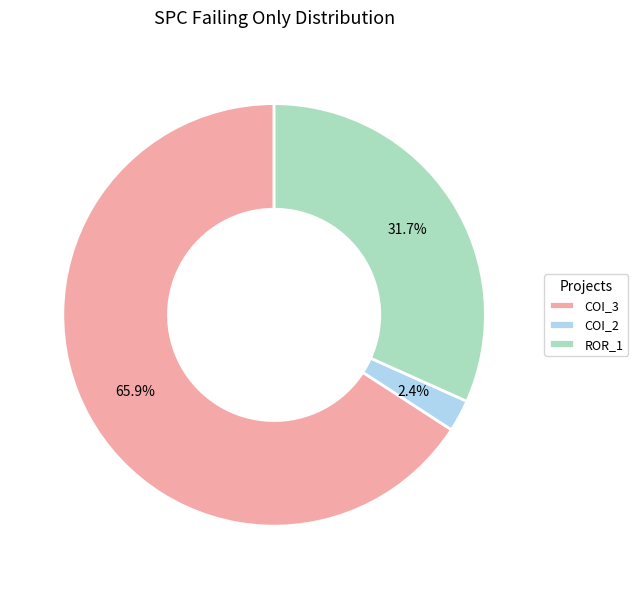

How much of the chart is everything except ROR_1?

68.3%